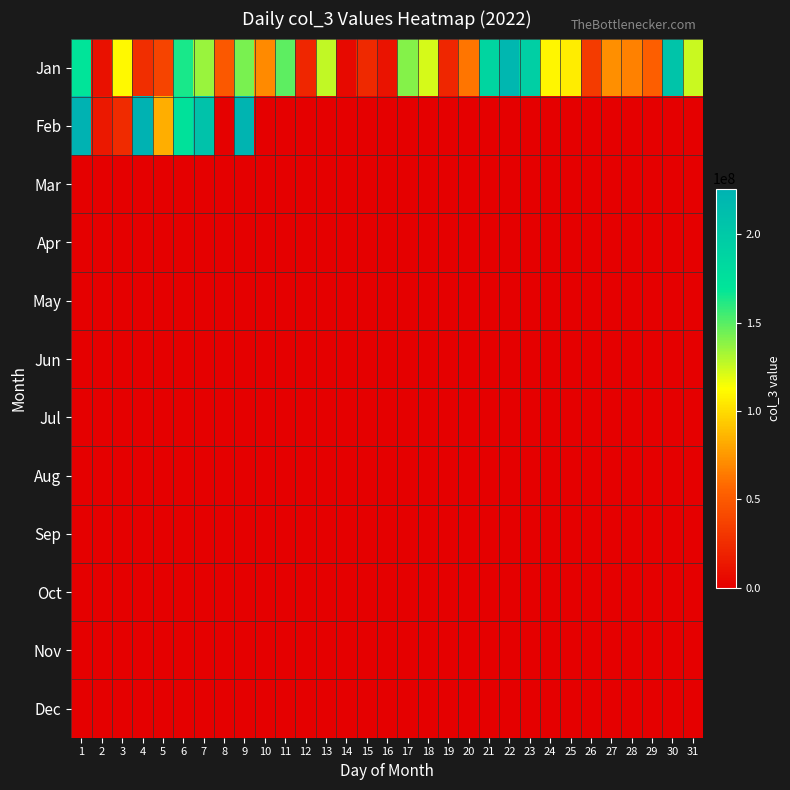

Rank the series by their maximum value, from highest to lowest.

Feb, Jan, Mar, Apr, May, Jun, Jul, Aug, Sep, Oct, Nov, Dec